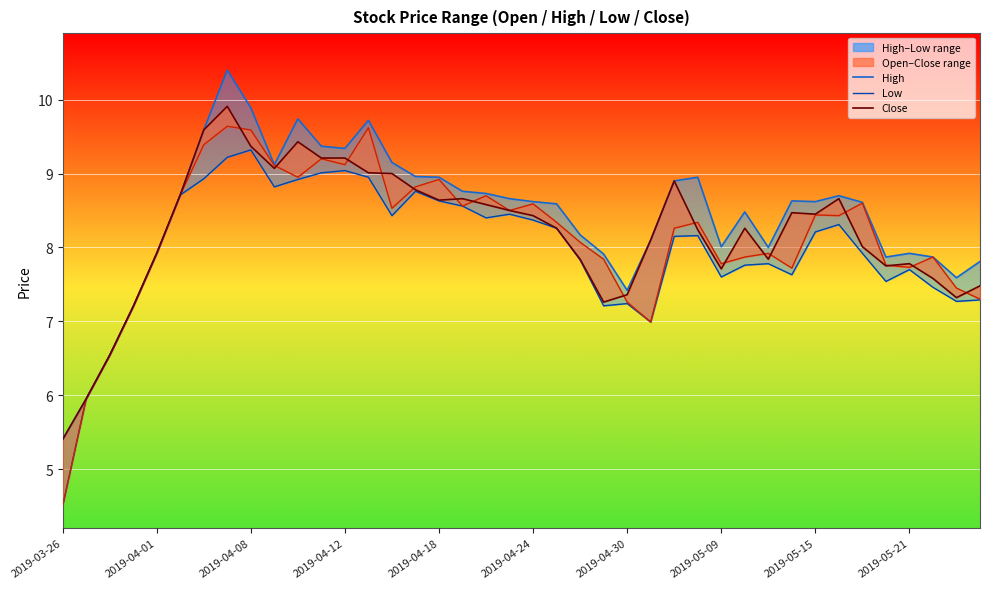

Which series has the largest range (max minus min)?

open_line